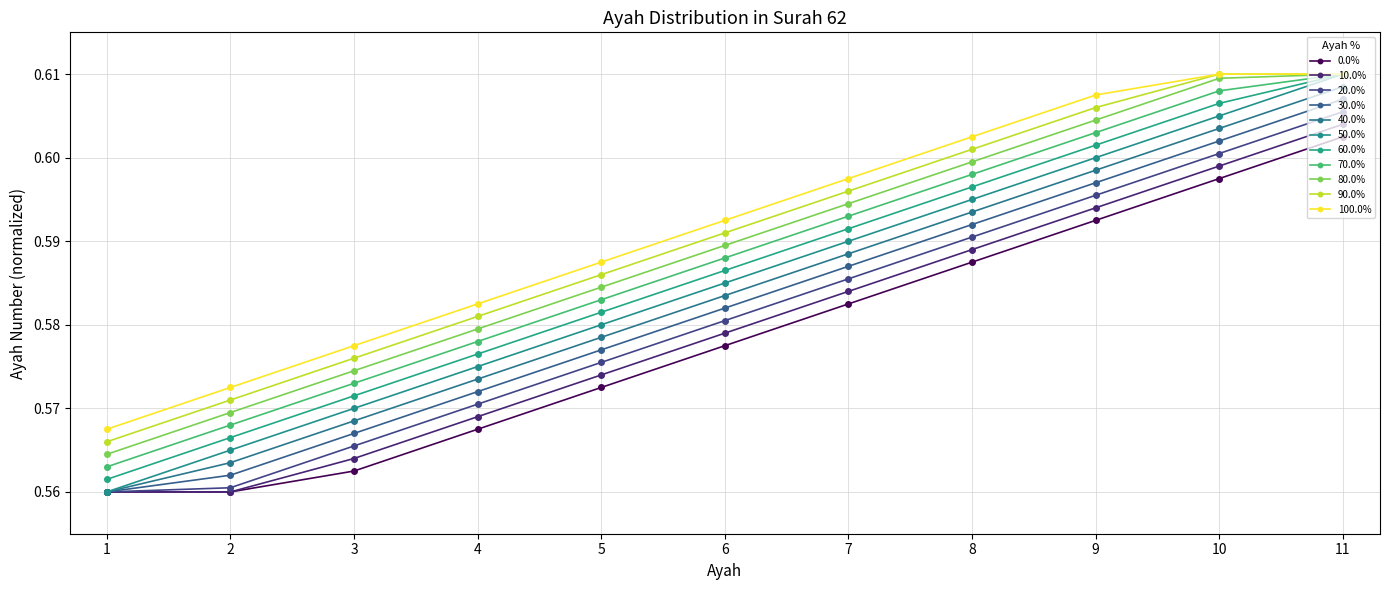

Is this an area chart (filled region under the line)?

No